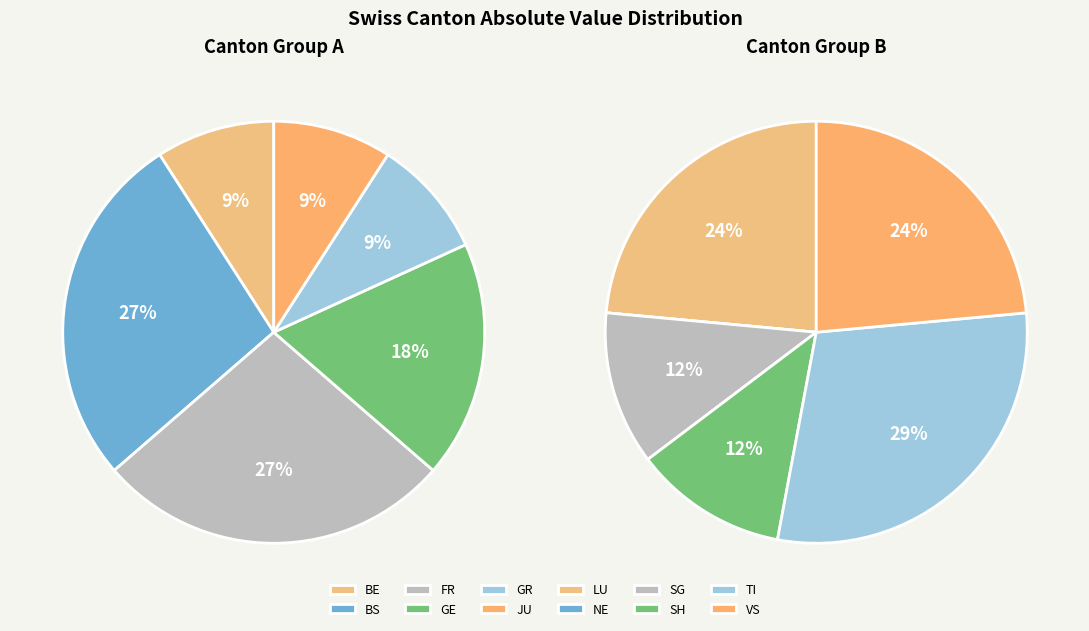

Count the number of slices in the pie.

12